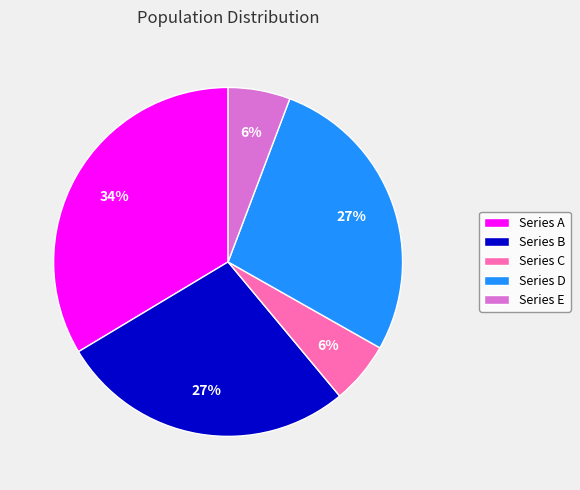

To the nearest percent, what is the difference between the Series E and Series A slice percentages?

28%